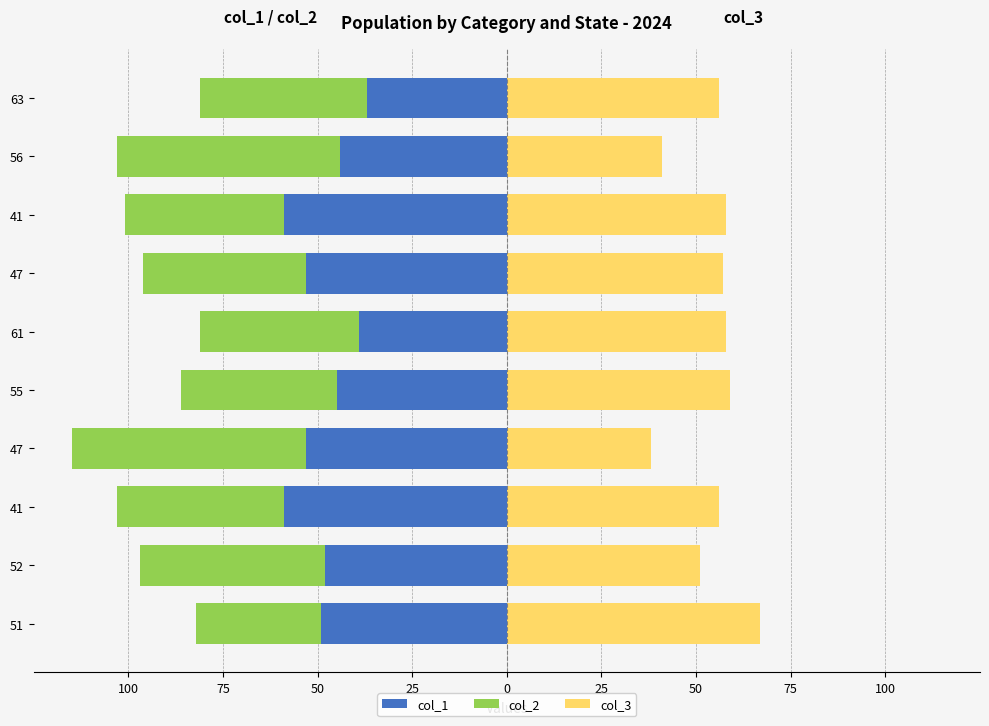

Does the chart contain stacked bars?

No